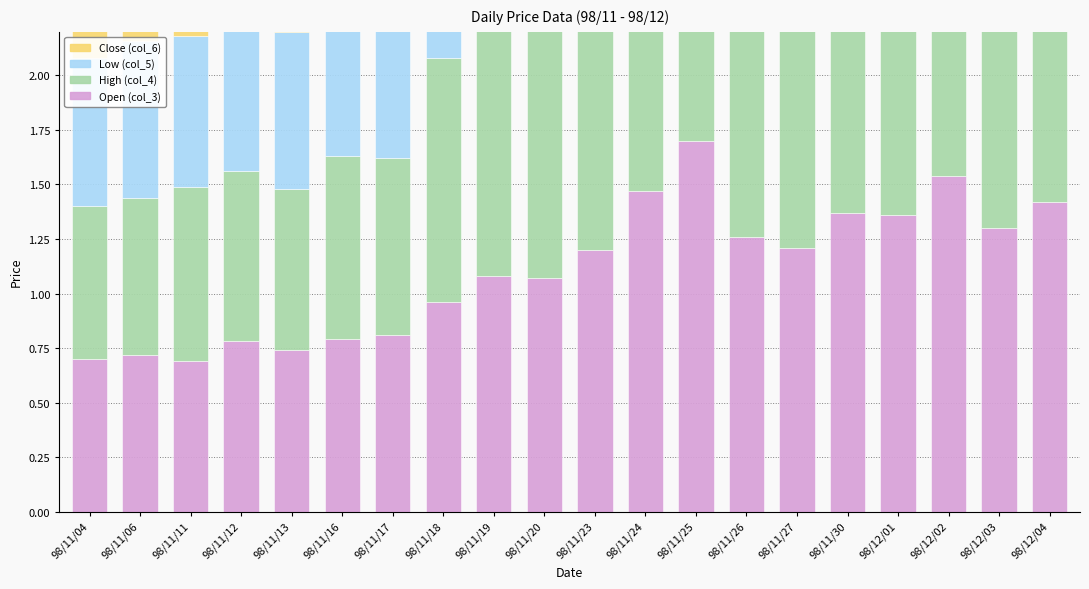

Count the number of categories in the chart.

20